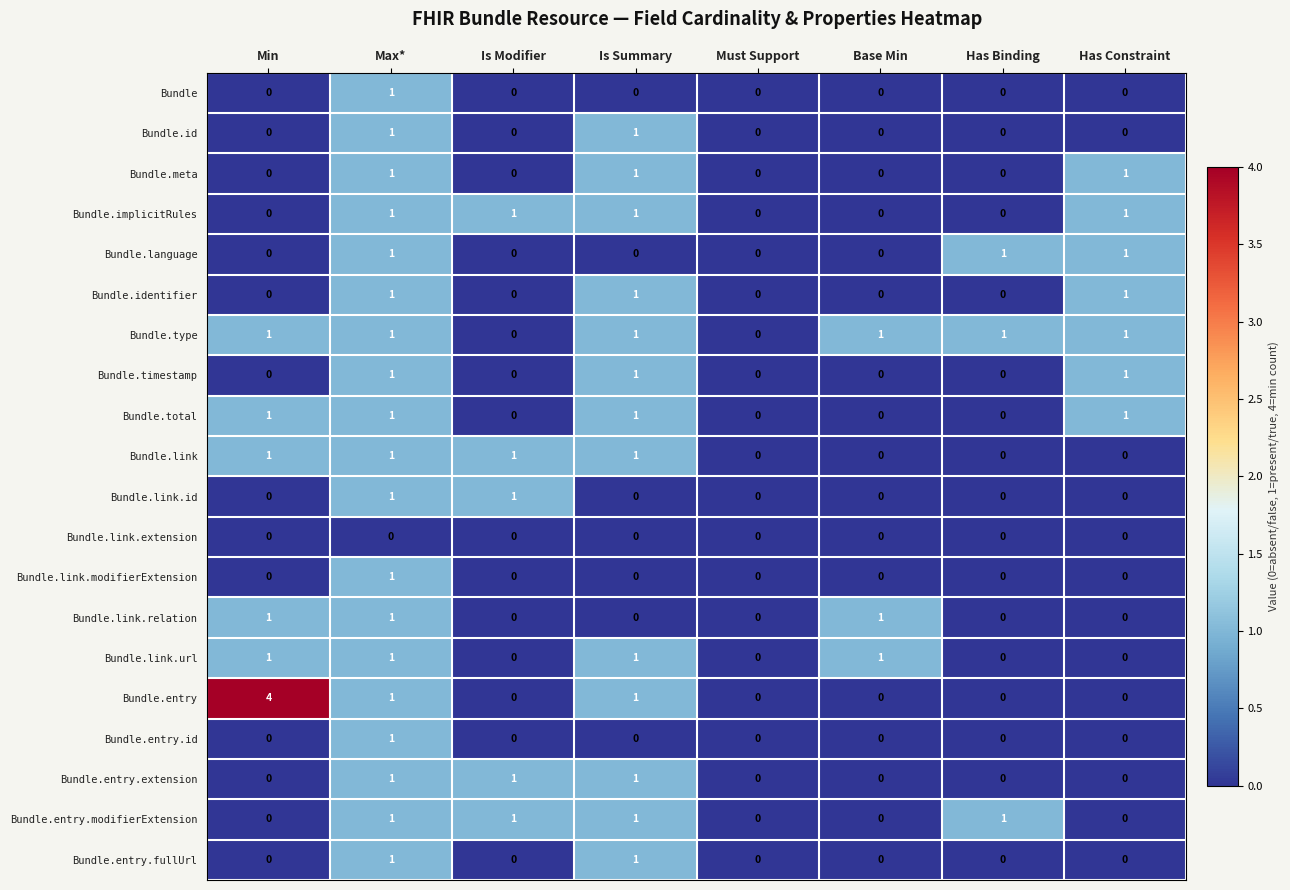

How many series are shown in this chart?

20